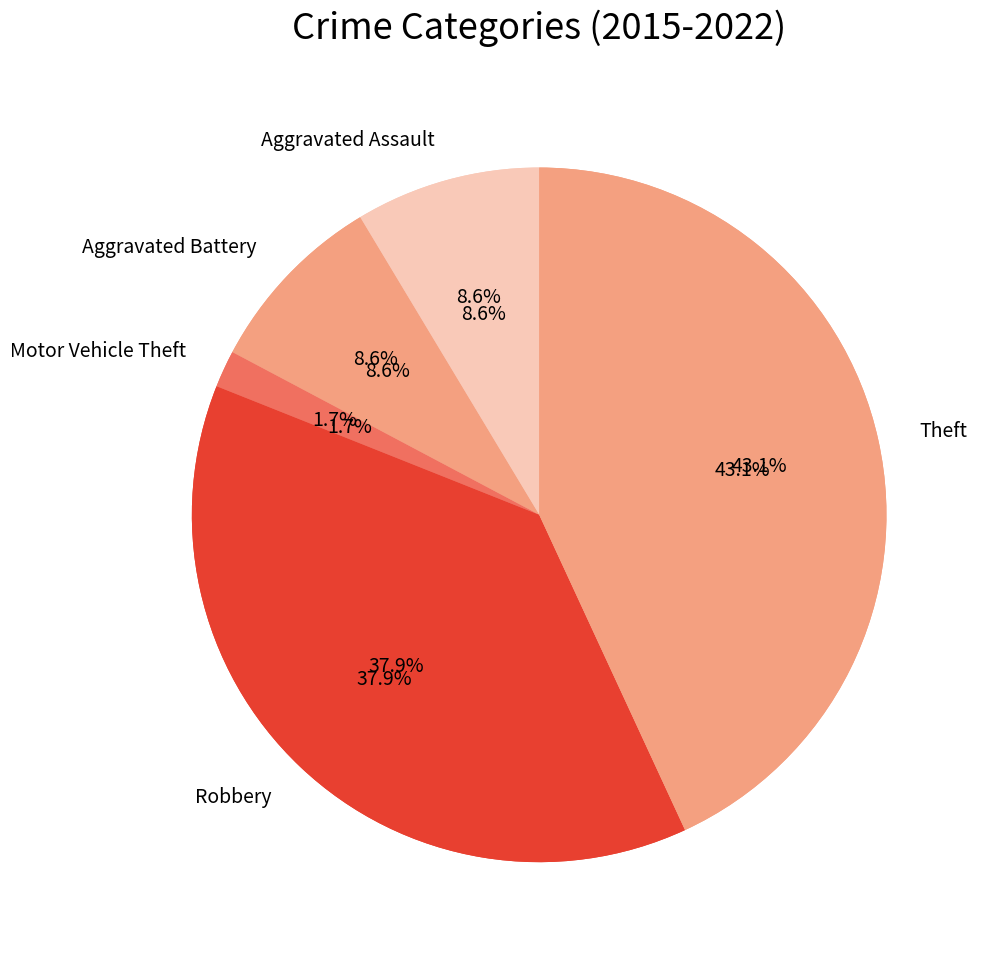

The Motor Vehicle Theft slice represents 13% of the pie. True or false?

False